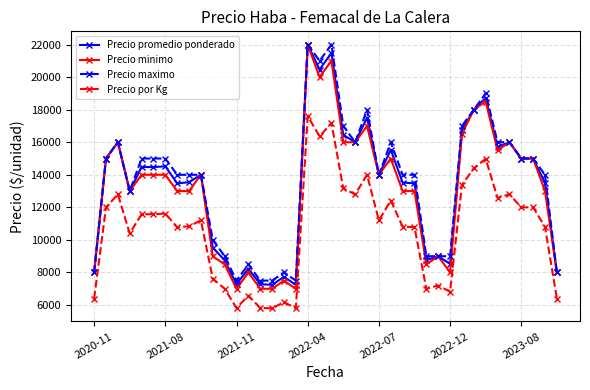

What is the maximum value shown in the chart?

22000